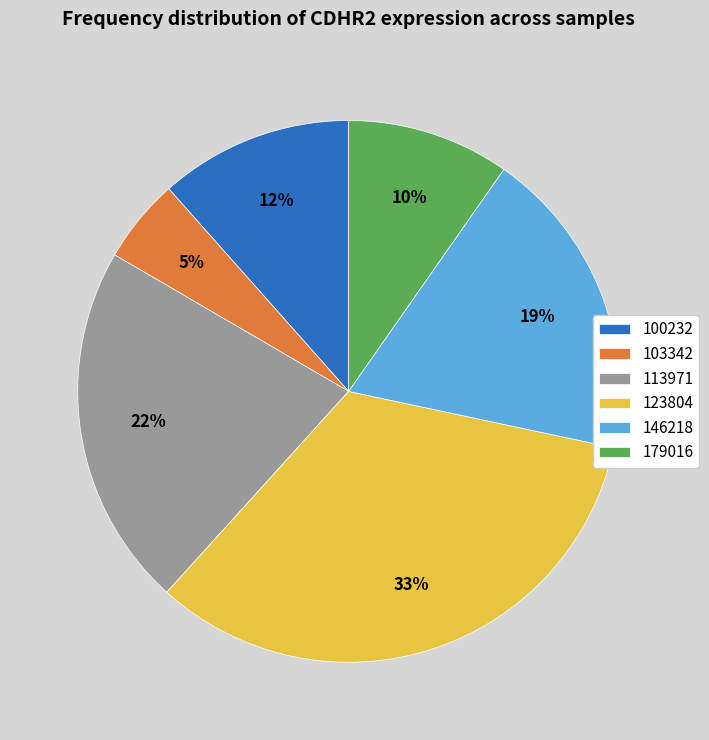

Is it true that 100232 is 1% of the pie?

False